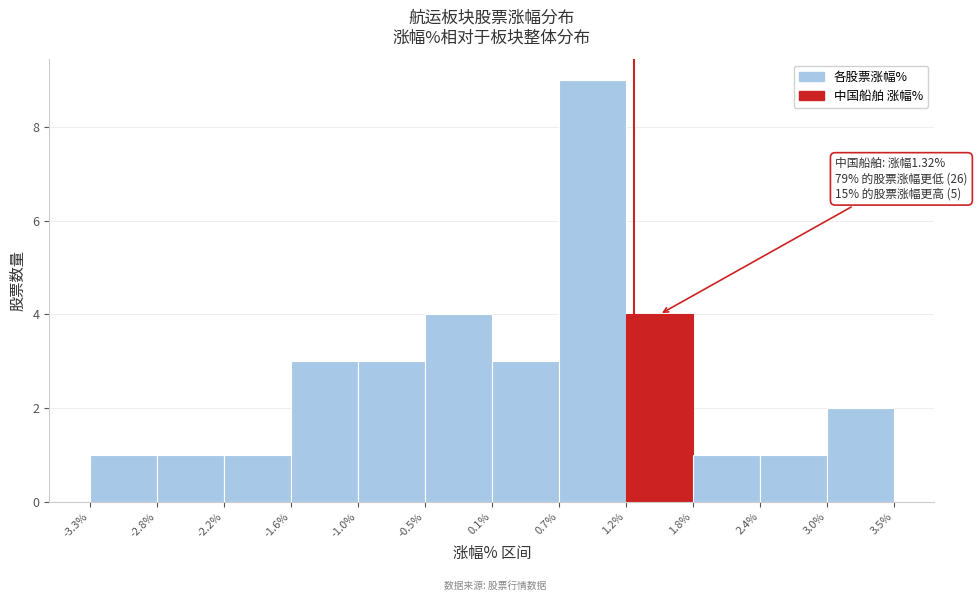

Over which range of the x-axis is the bar tallest?

0.7% to 1.2%